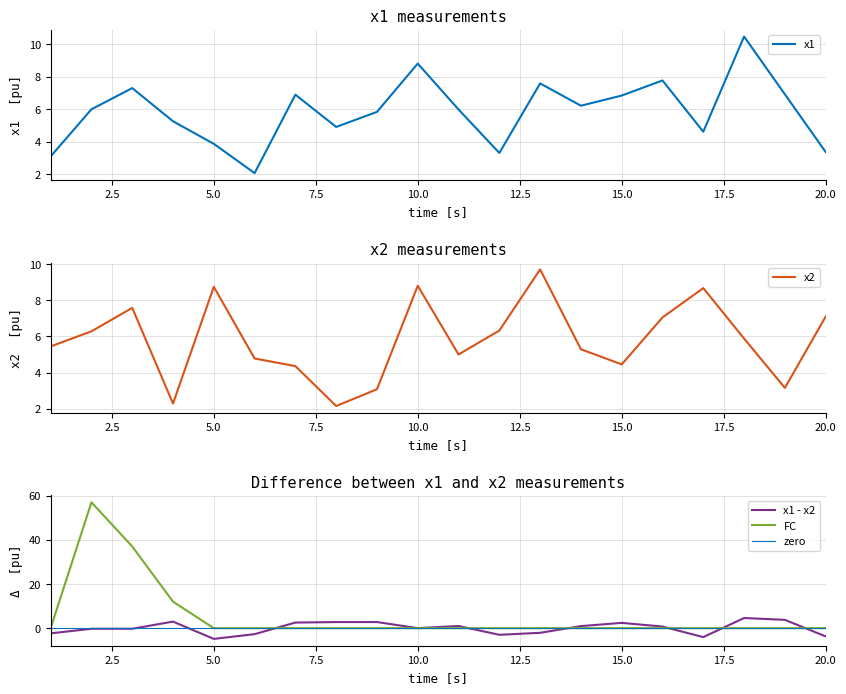

Is this an area chart (filled region under the line)?

No